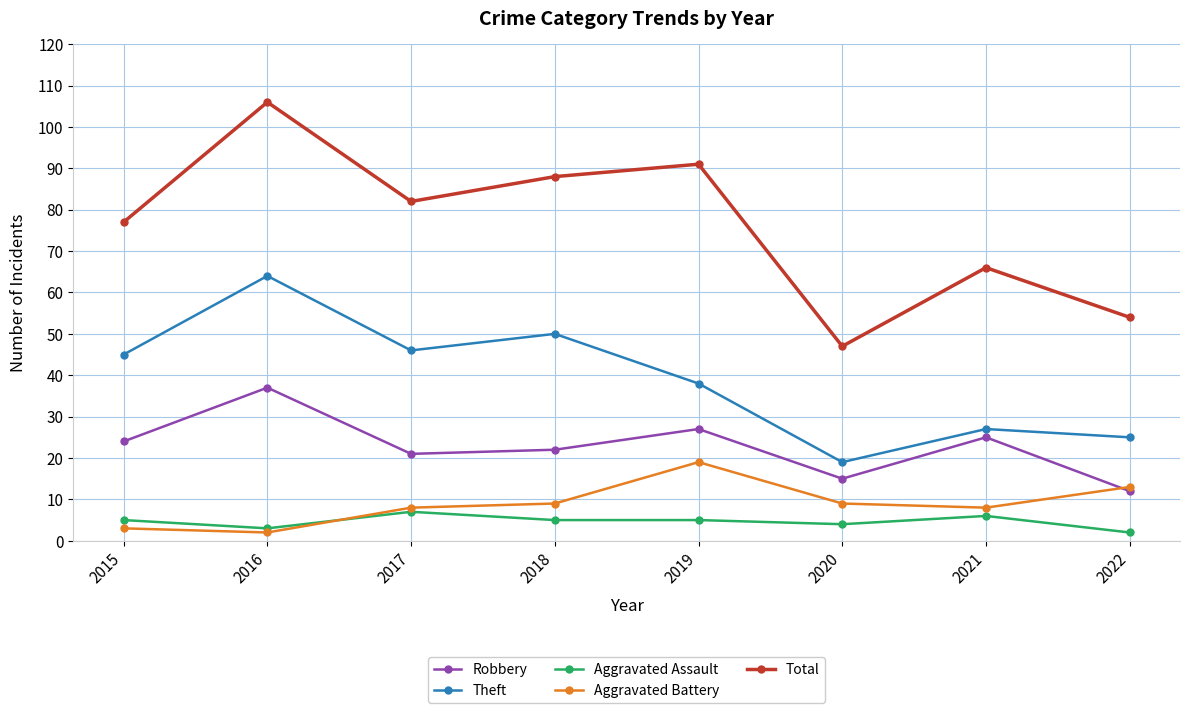

At which label is Total closest to 76?

2015